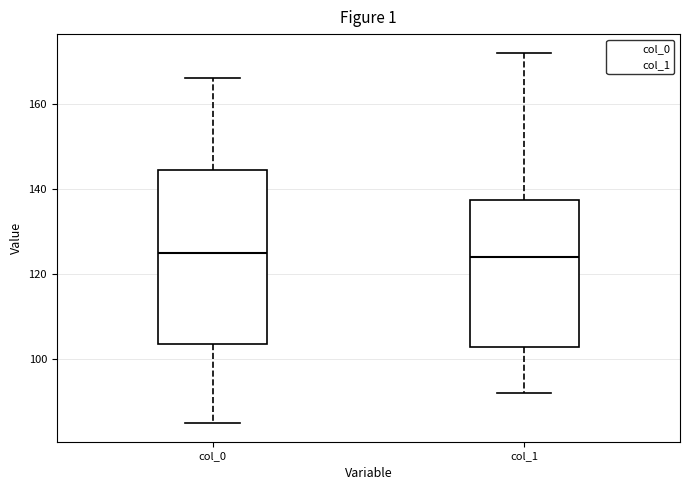

Where does the lower whisker of the box for col_0 end on the y-axis? The values are not printed on the chart, so give them approximately, as read against the axis.

86